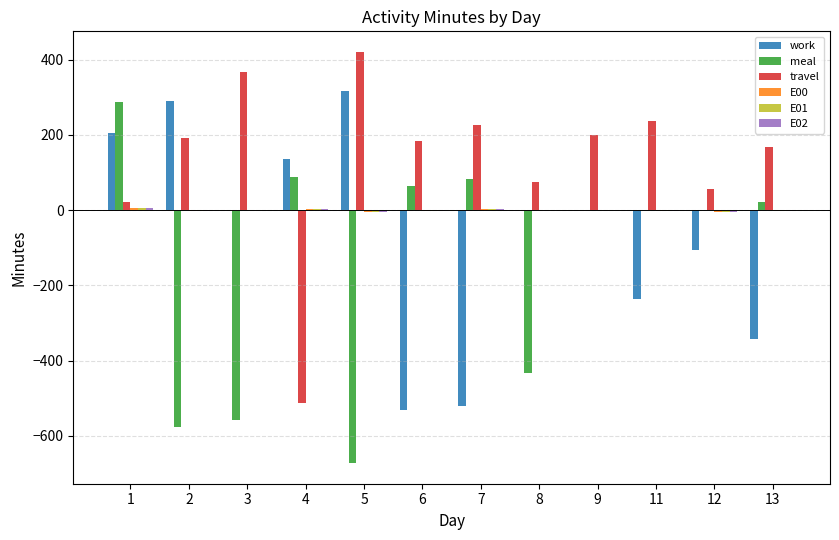

What is the sum of all travel values?

1632.0